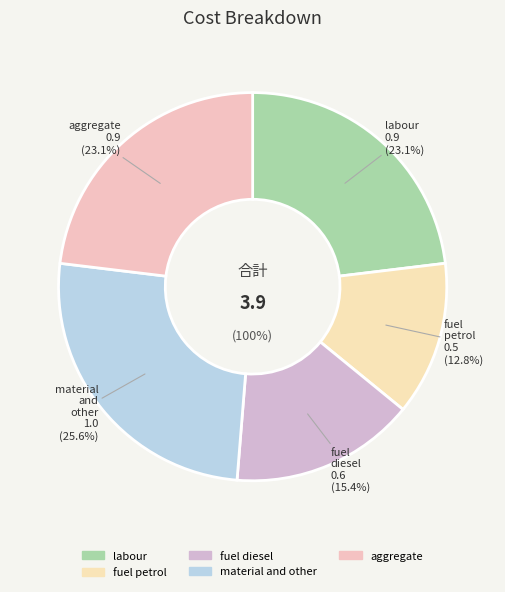

To the nearest percent, what is the combined percentage of material_and_other and fuel_petrol?

38%